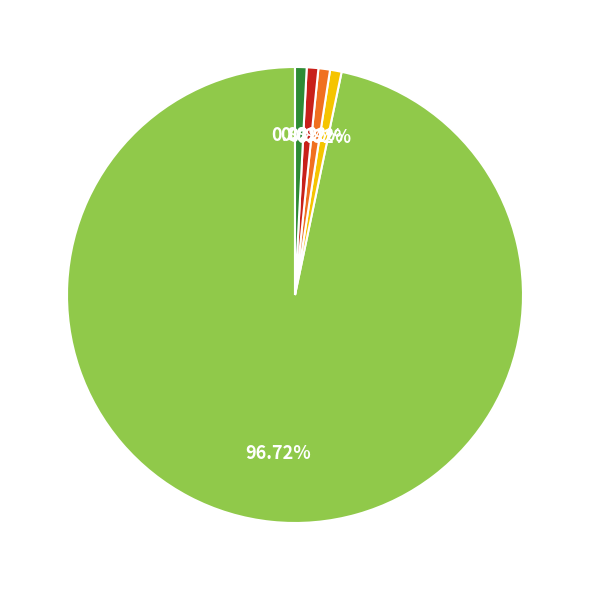

Is there a majority slice in this chart?

Yes